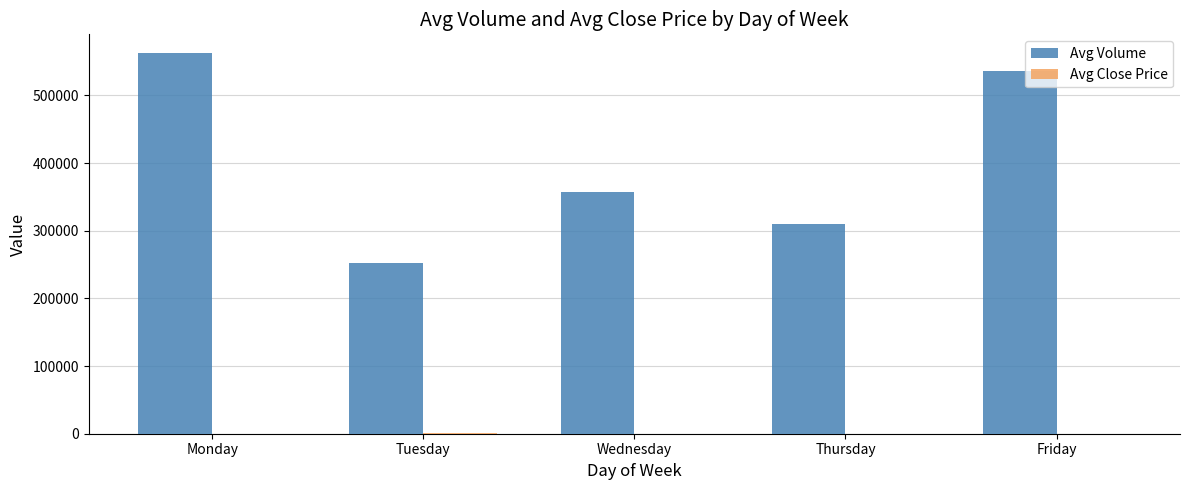

Which series changed the most between Thursday and Friday?

Avg Volume